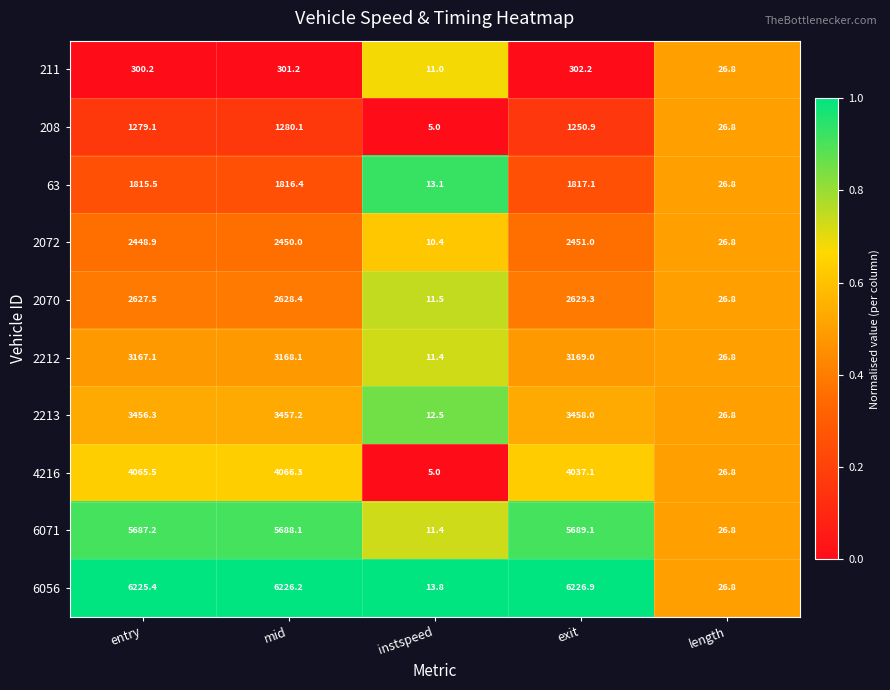

What is the minimum value for 63?

13.1